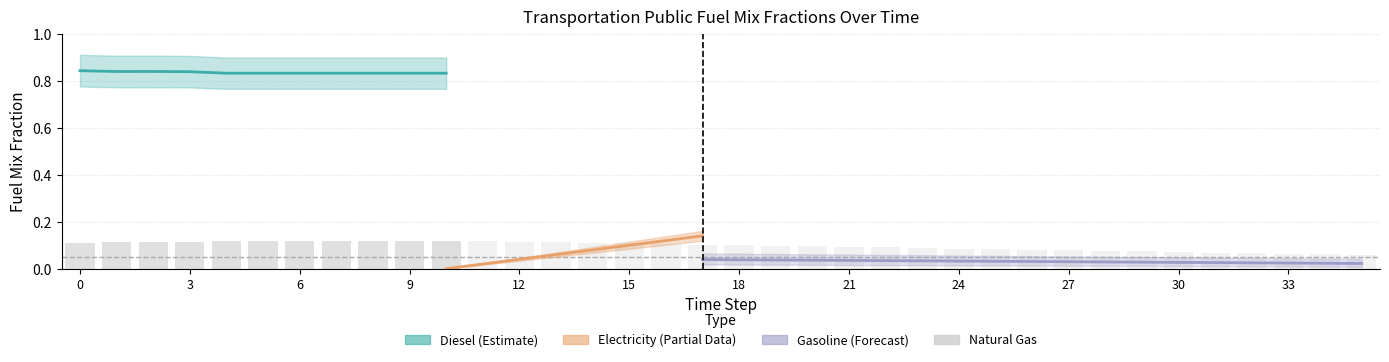

Which series has the largest total across all categories?

frac_trns_fuelmix_public_diesel